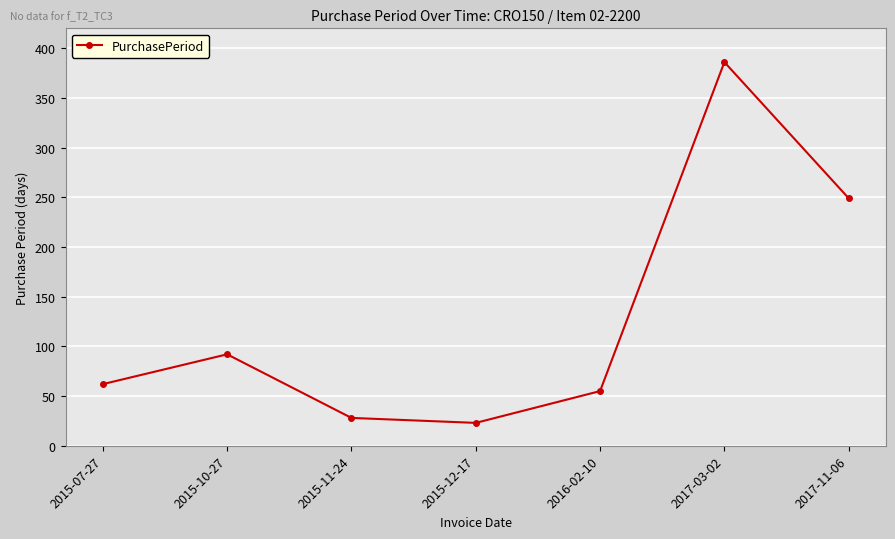

How many values are below 62?

3